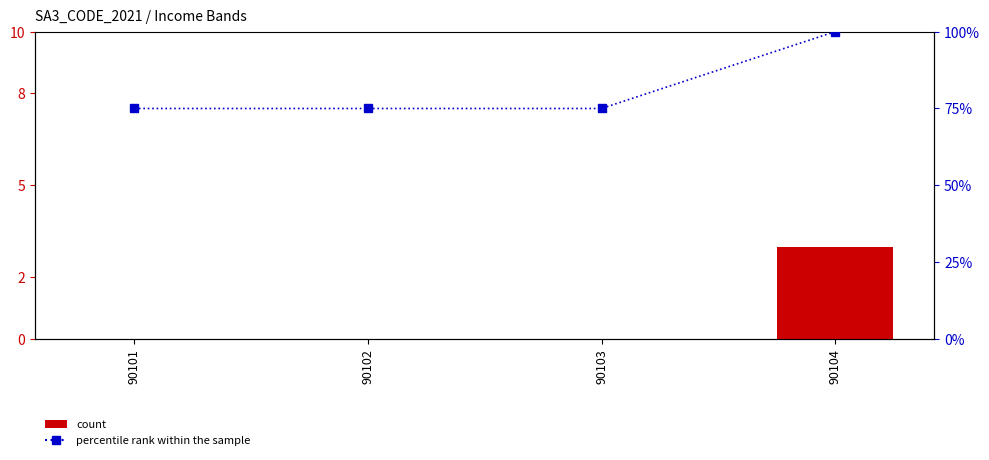

Which series has the largest total across all categories?

percentile rank within the sample